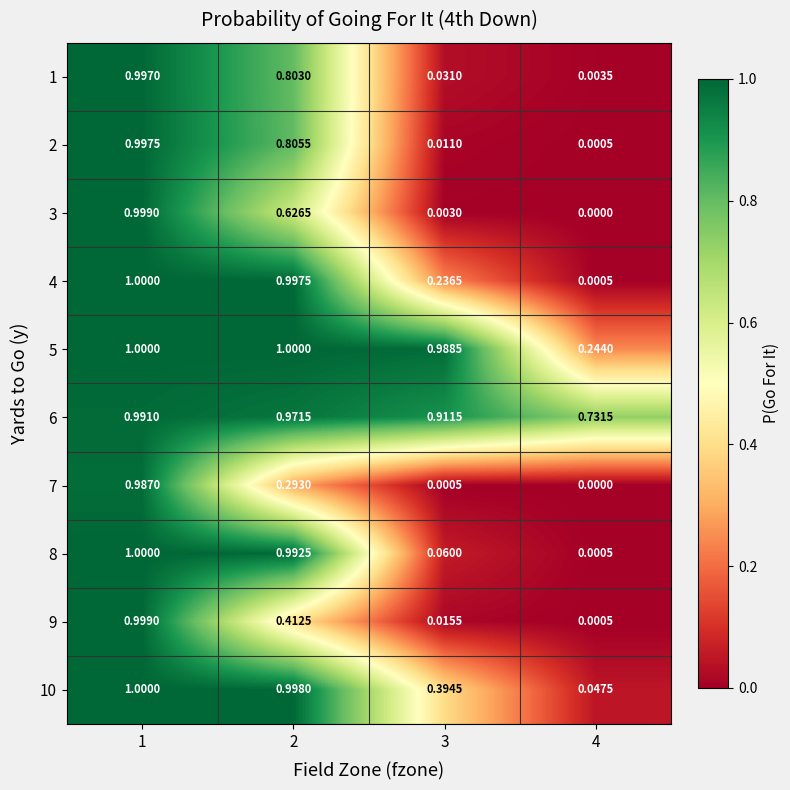

Is the value of 3 at 3 greater than the value of 8 at 3?

No